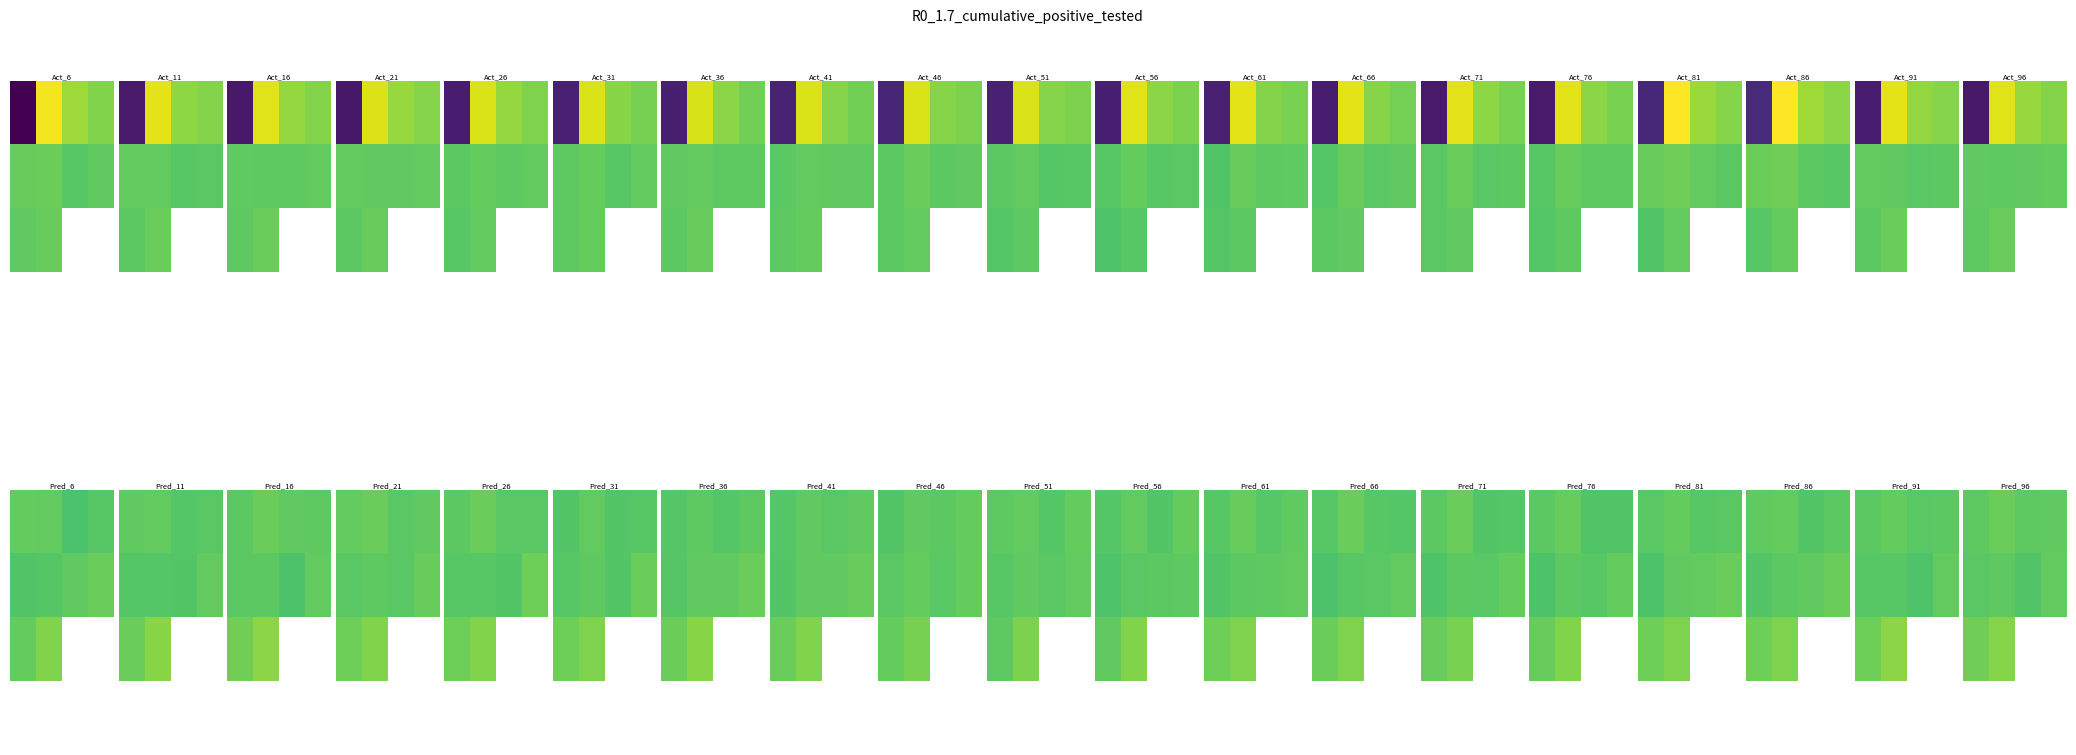

How many data points does each series have?

4